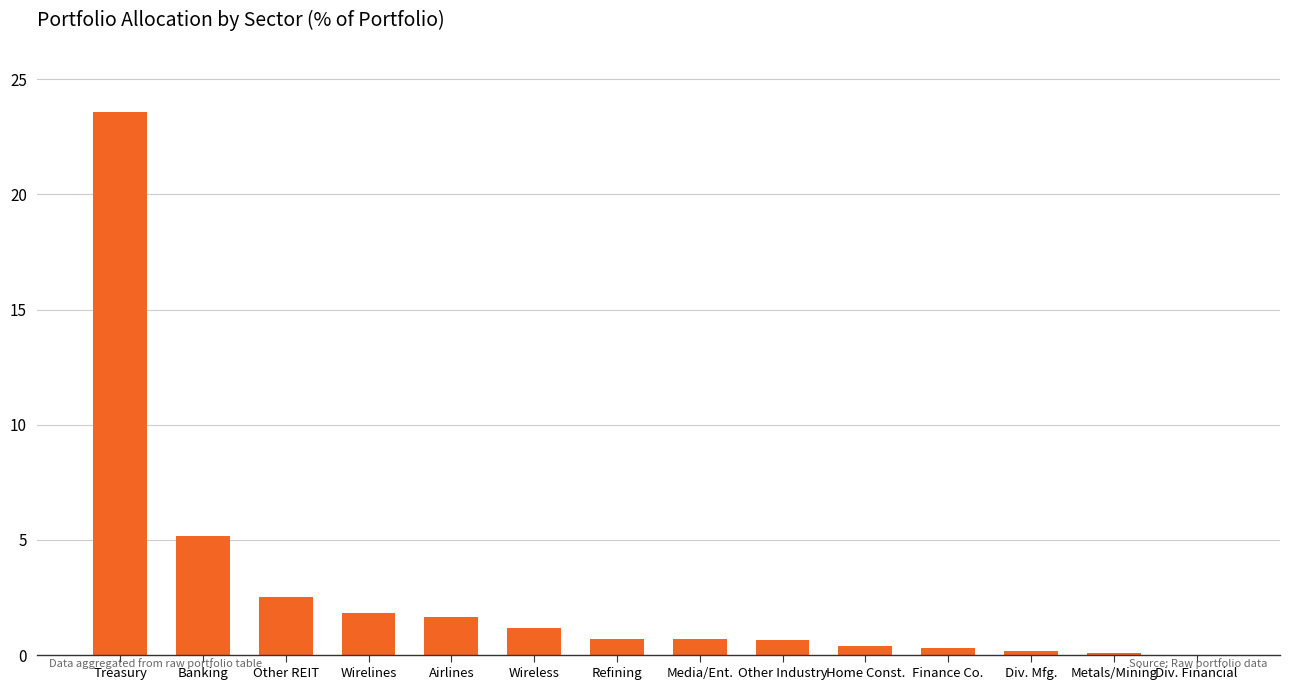

Where is the data nearest to the value 11?

Banking